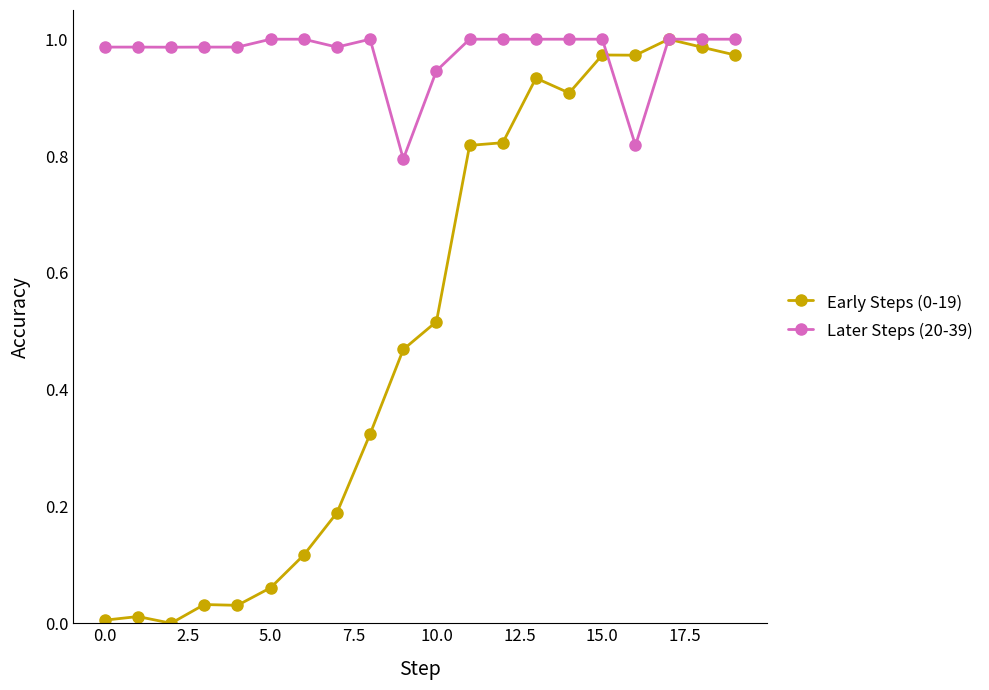

Which series has the largest total across all categories?

Later Steps (20-39)